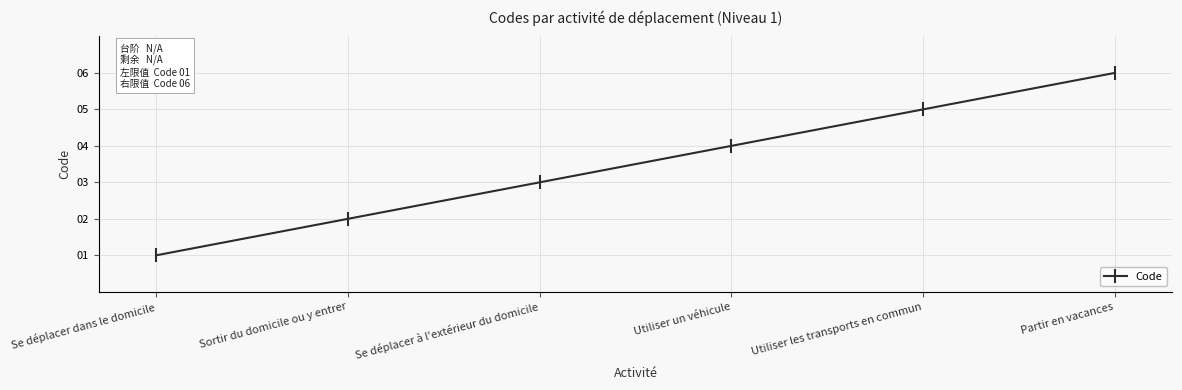

Count the number of categories in the chart.

6